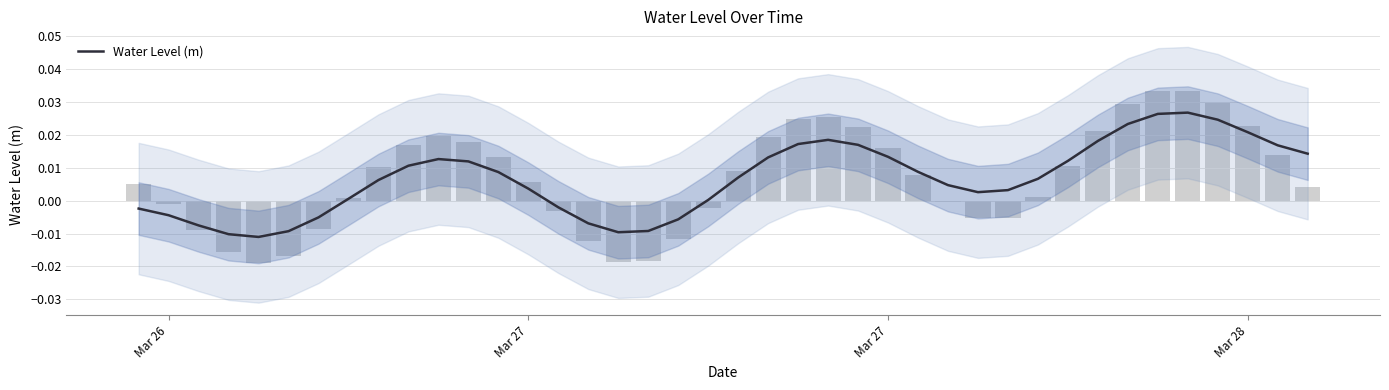

The chart shows a value of 0.0 at 22. True or false?

False